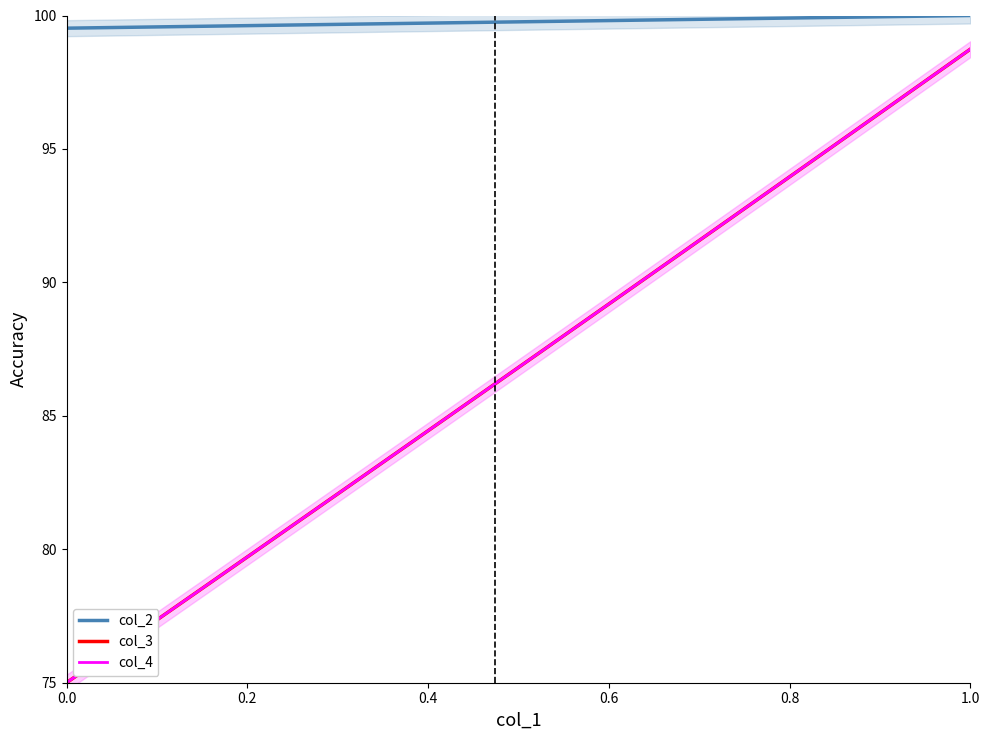

True or false: col_4 and col_2 intersect in this chart.

False